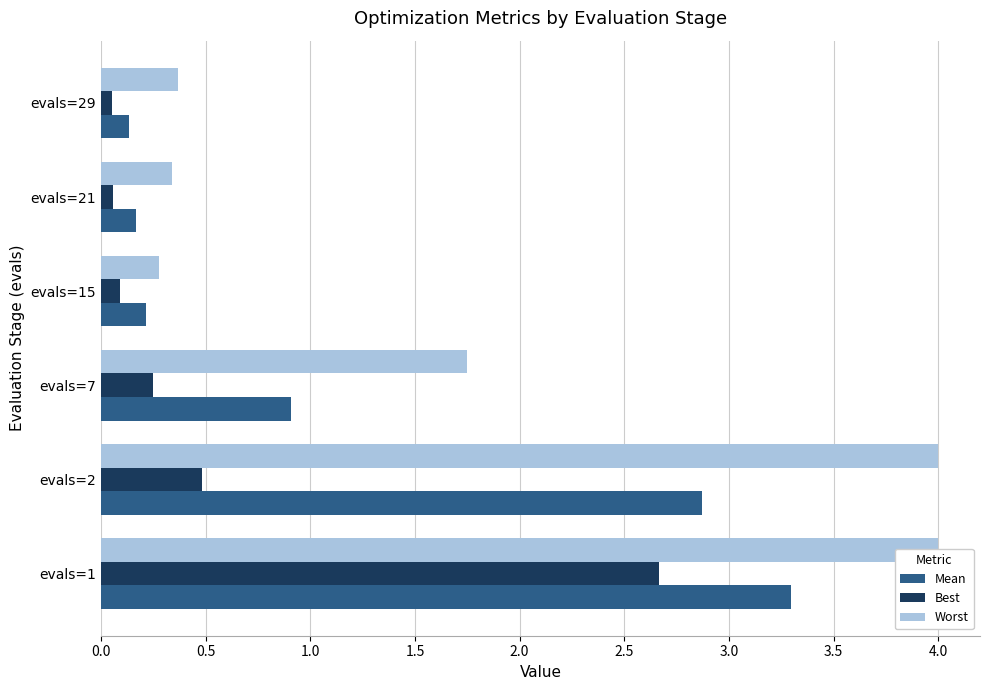

Is it true that Mean equals 0.3 at evals=7?

False